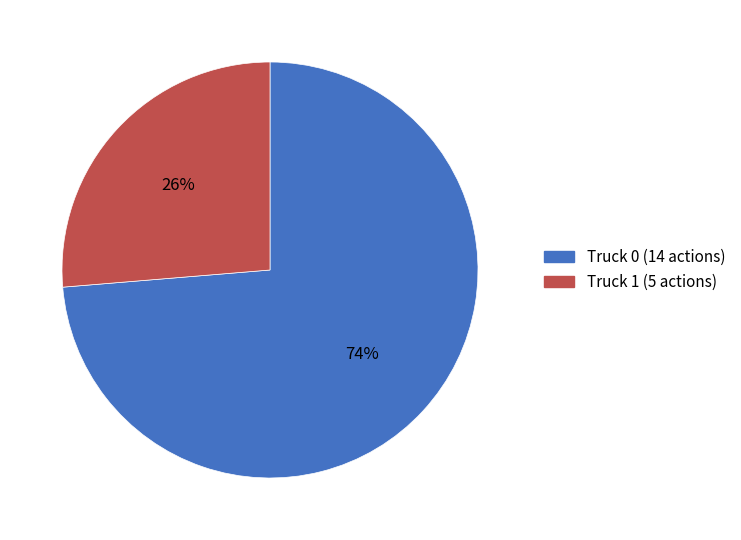

Is it true that Truck 1 is 19% of the pie?

False